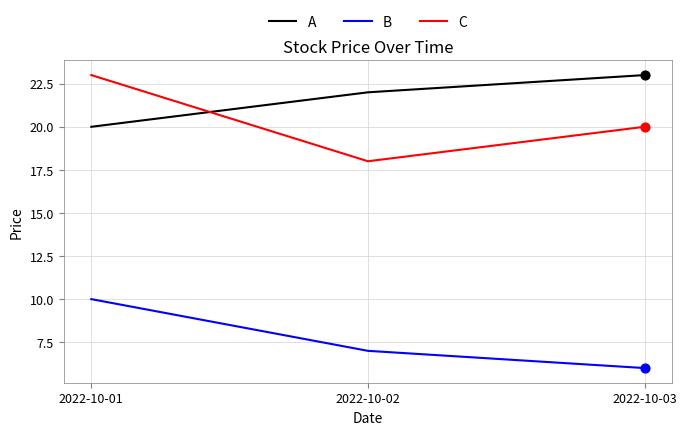

Is the value of A at 2022-10-02 greater than the value of C at 2022-10-02?

Yes